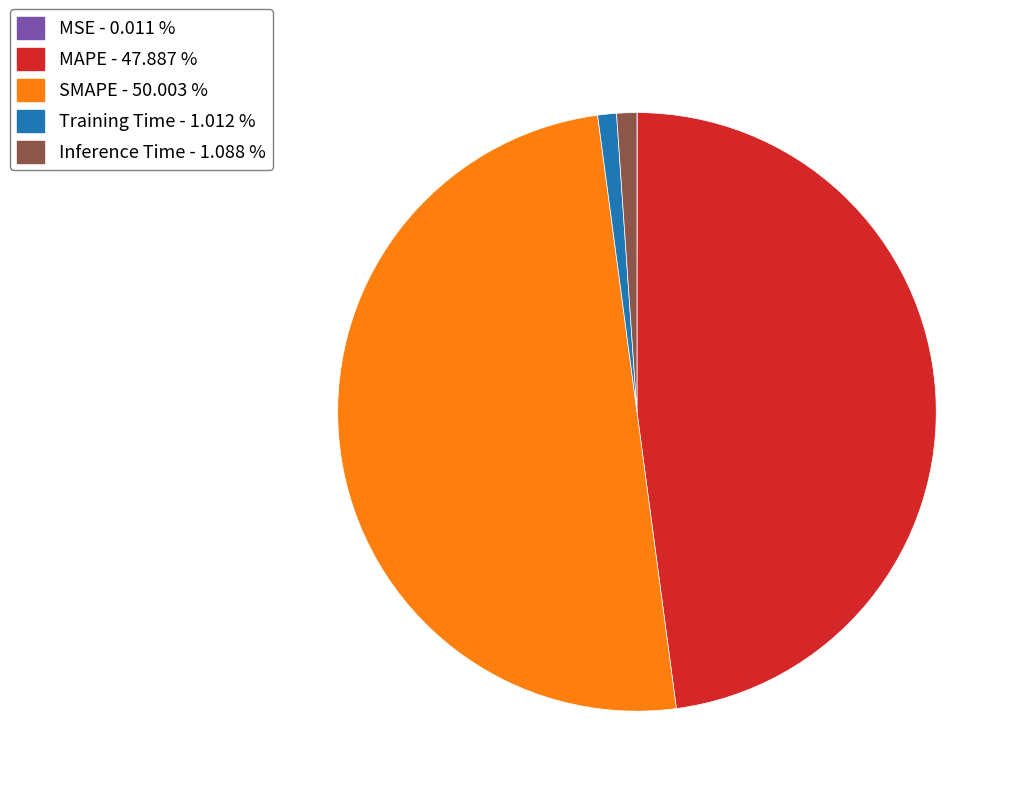

Combined, do Training Time - 1.012 % and Inference Time - 1.088 % account for over 50%?

No